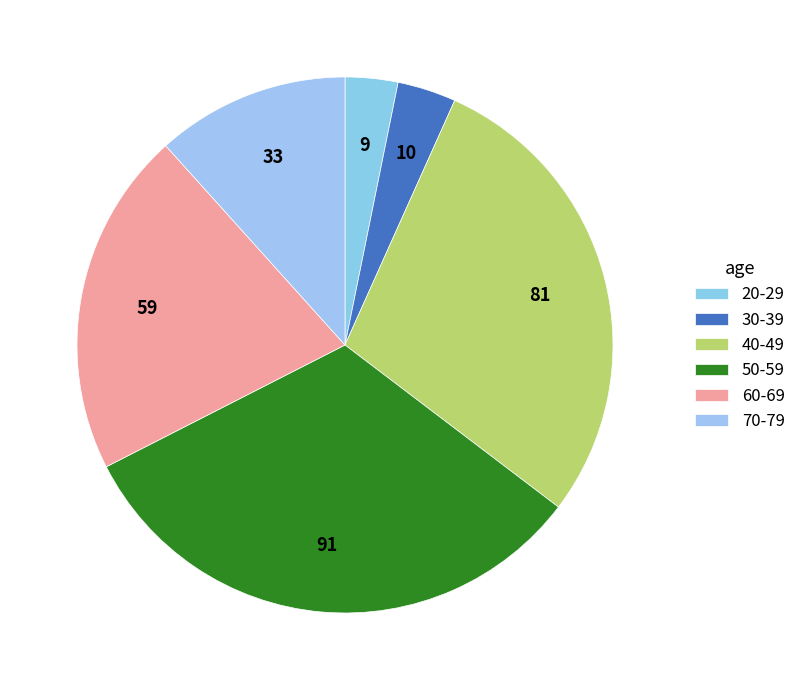

How many slices are in this pie chart?

6